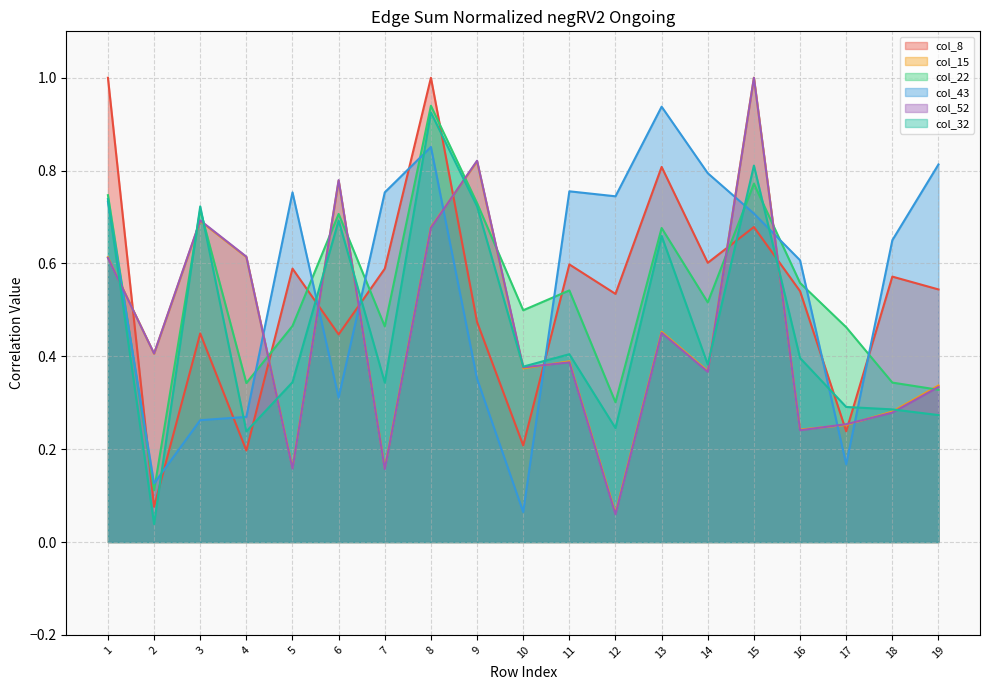

True or false: col_8 and col_32 intersect in this chart.

True